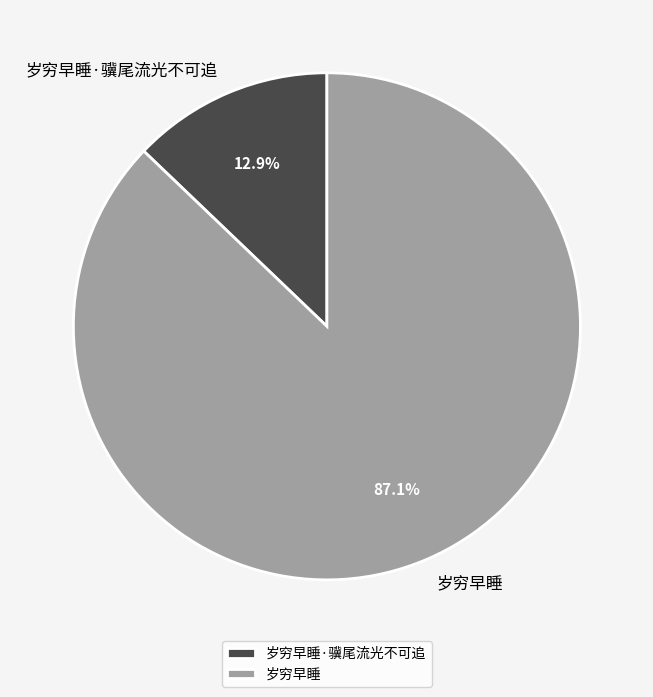

What is the smallest slice in the pie chart?

岁穷早睡·骥尾流光不可追